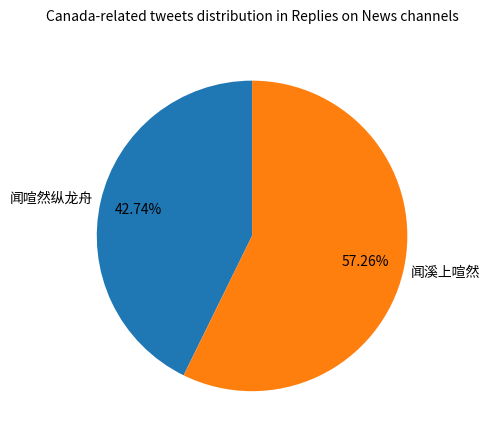

How many segments does this pie chart have?

2